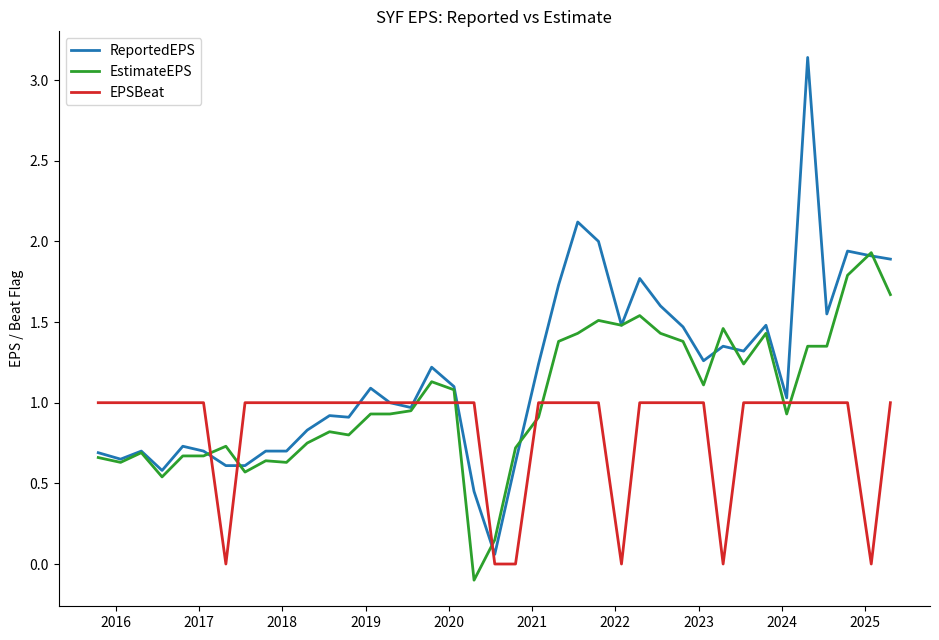

Which series has the widest spread of values?

ReportedEPS